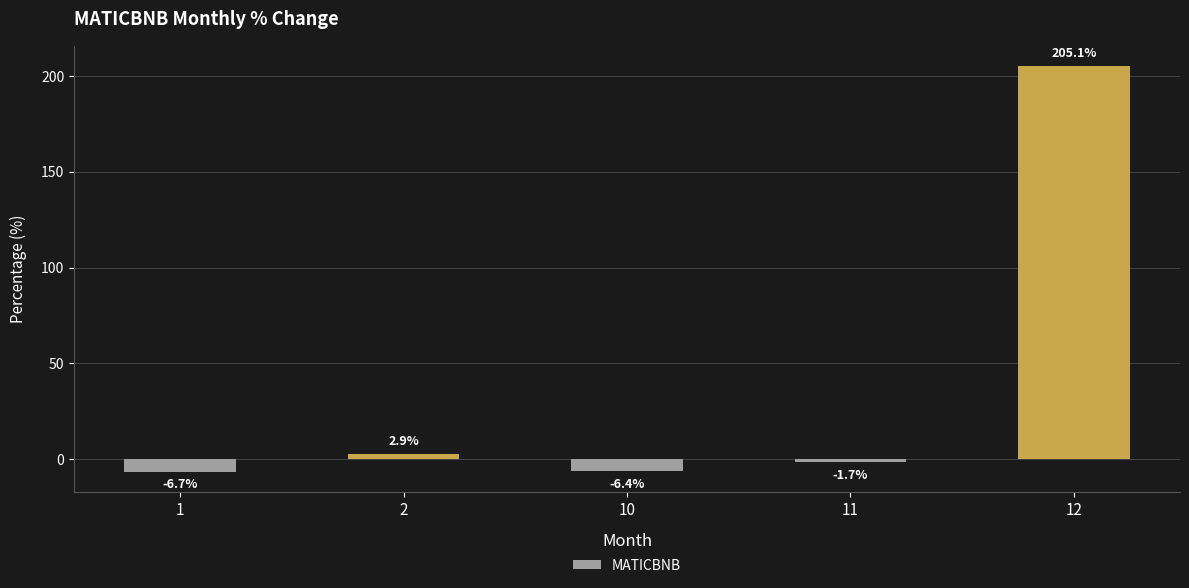

Which category has the lowest value across all series?

1